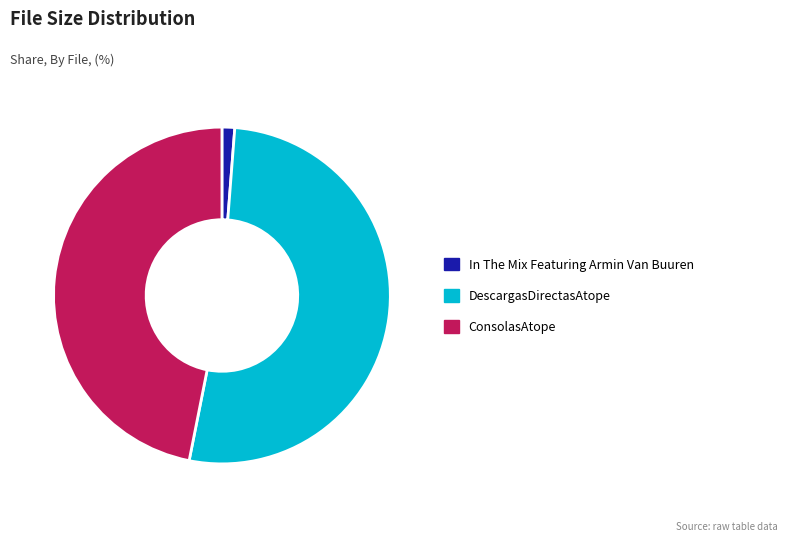

What is the ratio of the value at ConsolasAtope to the value at In The Mix Featuring Armin Van Buuren?

38.4